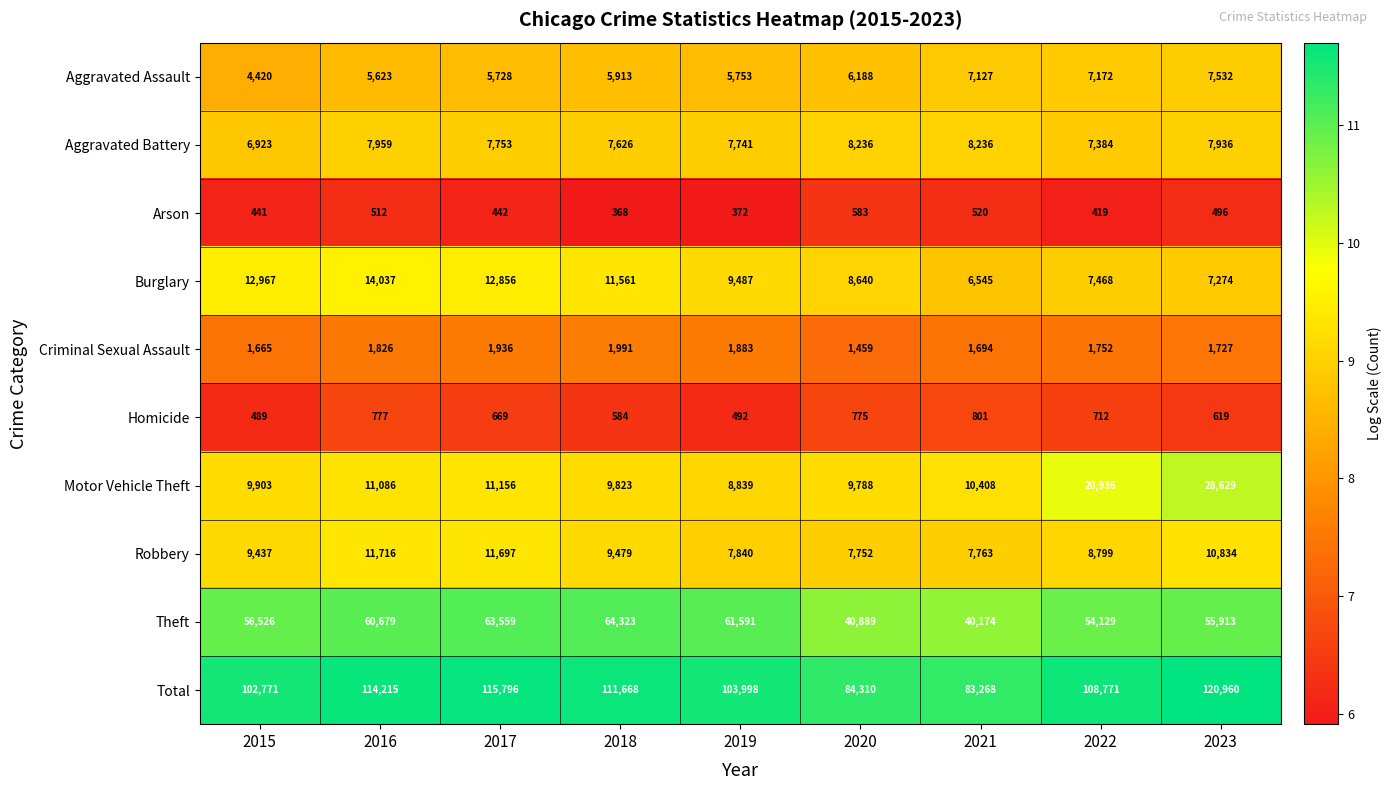

What is the total value across all series at 2021?

166536